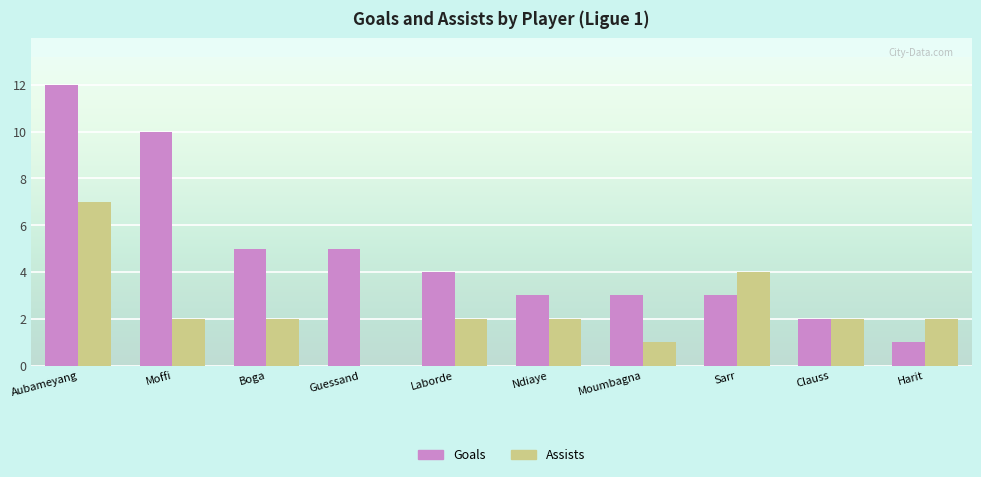

At which category is the sum across all series the highest?

Aubameyang